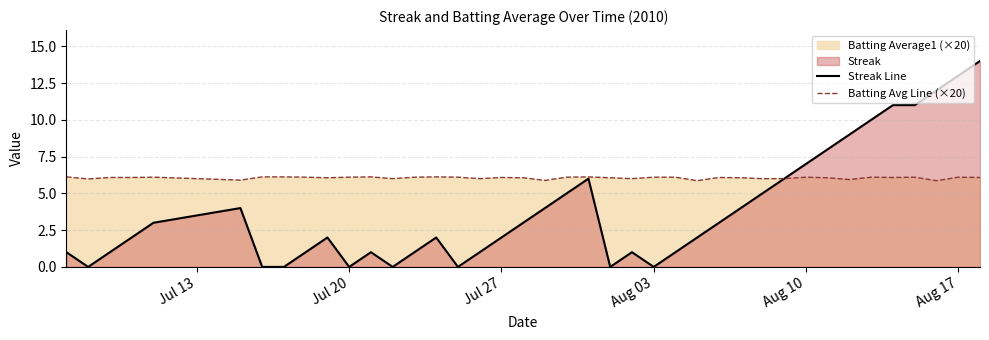

What is the difference between the second highest and second lowest values in the Streak Line series?

13.0